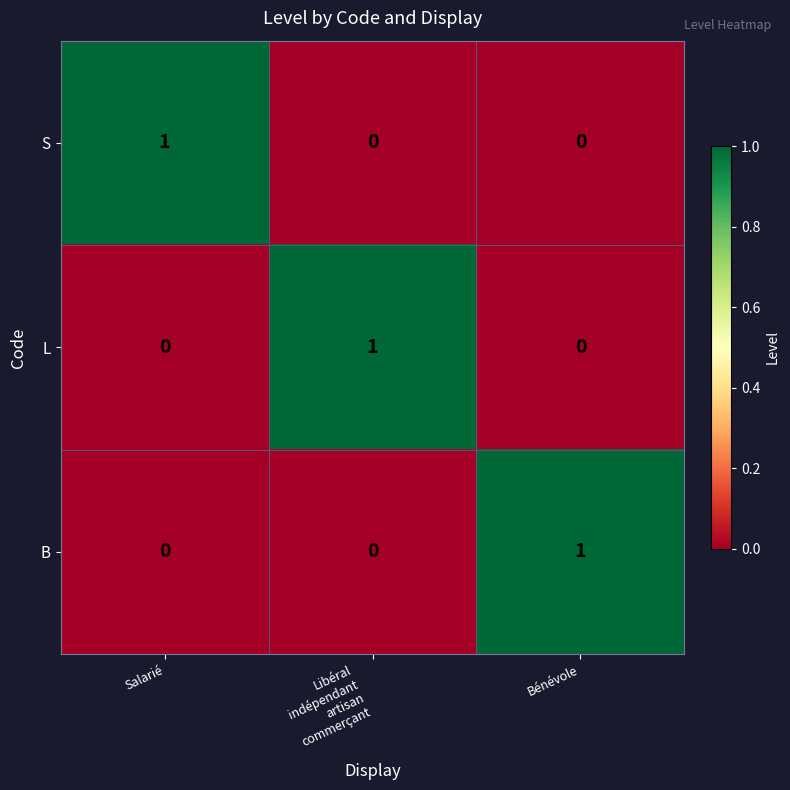

Count the S values in the range 0 to 1.

3